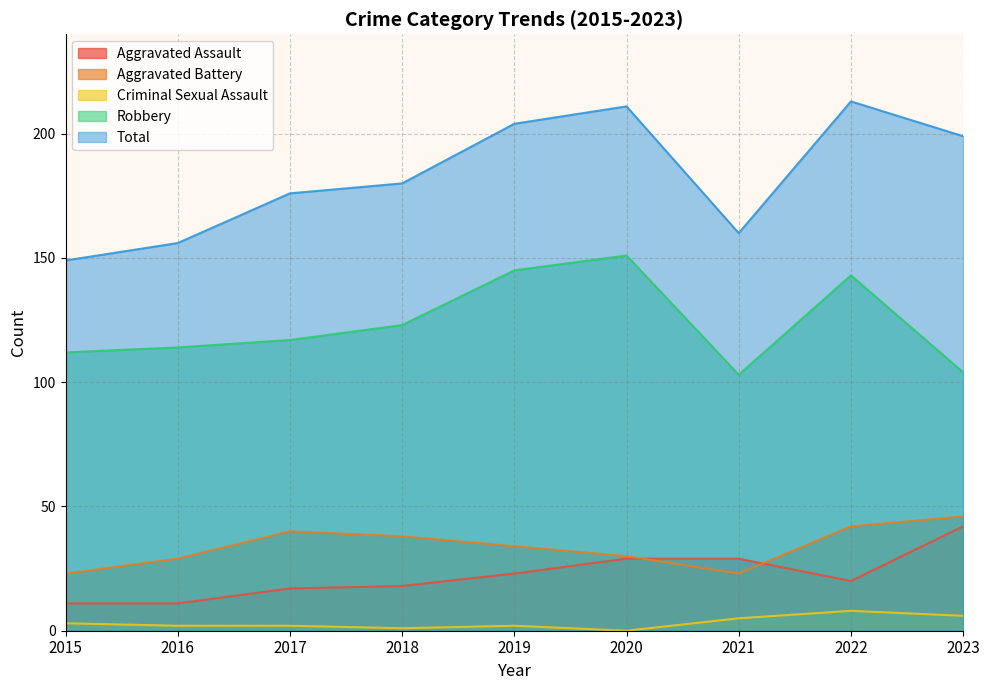

Rank the series at 2021 from highest to lowest value.

Total, Robbery, Aggravated Assault, Aggravated Battery, Criminal Sexual Assault